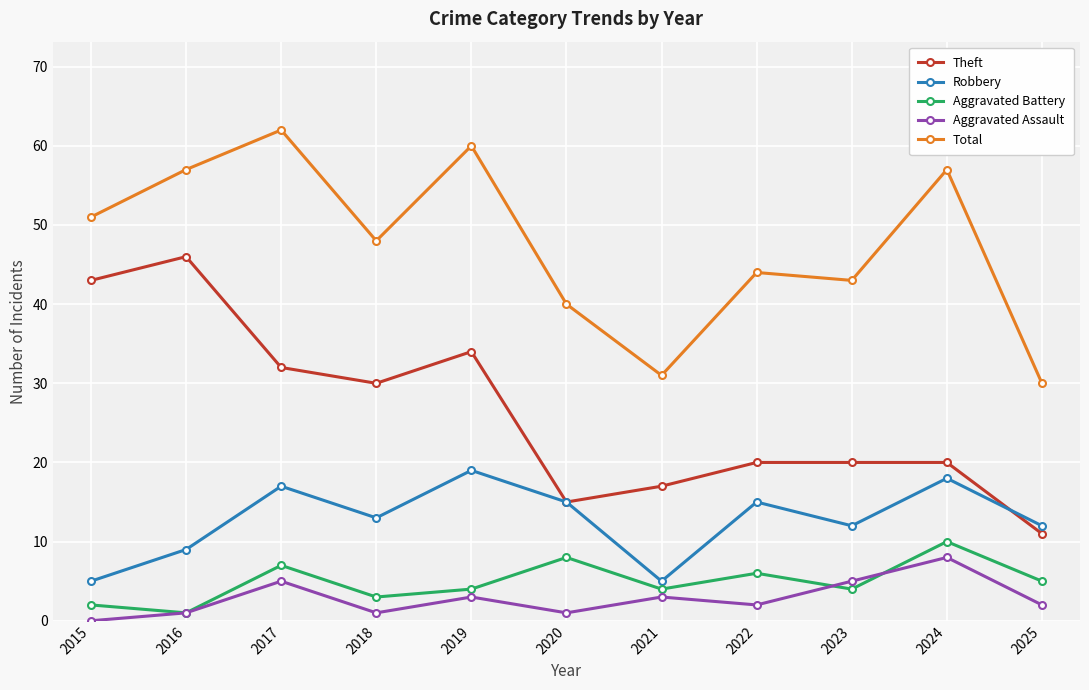

What is the difference between the Theft values at 2025 and 2015?

32